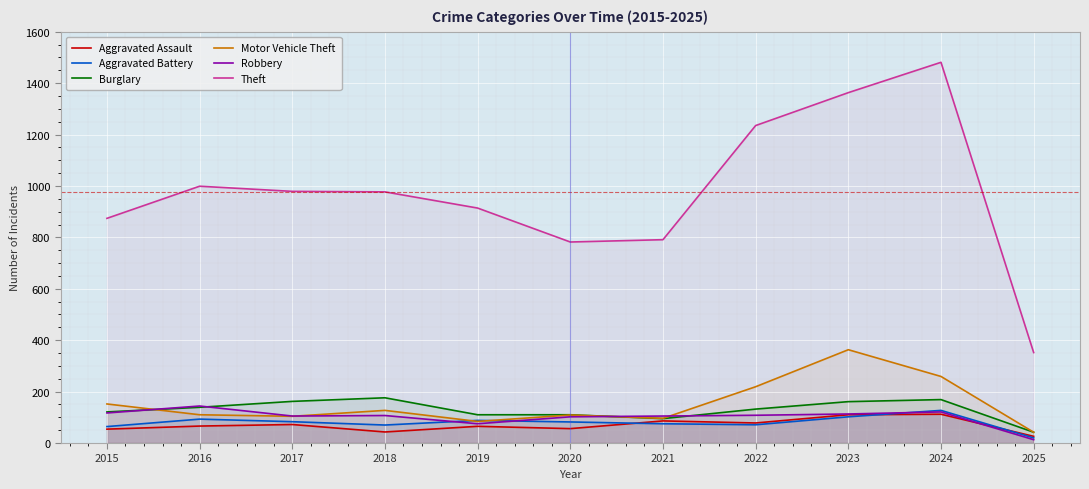

Is it true that Motor Vehicle Theft equals 219 at 2022?

True